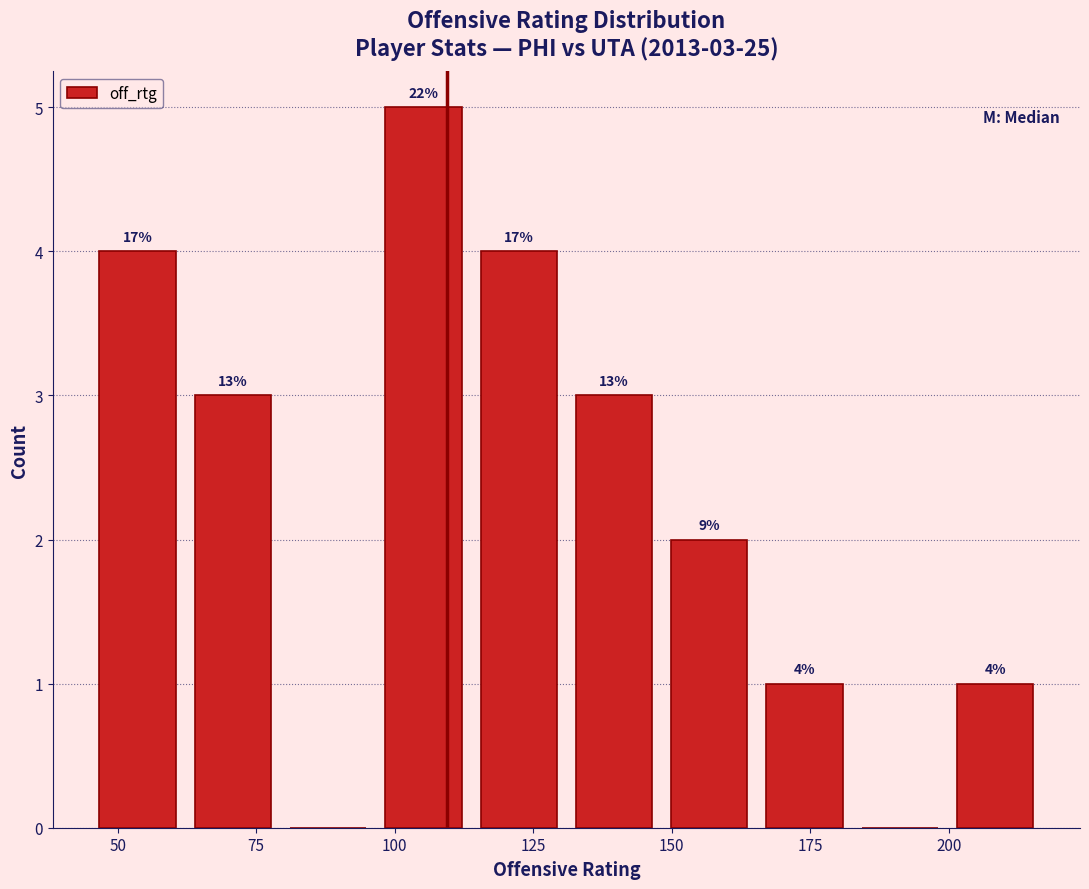

Read against the x-axis, roughly where is the centre of the tallest bar?

105